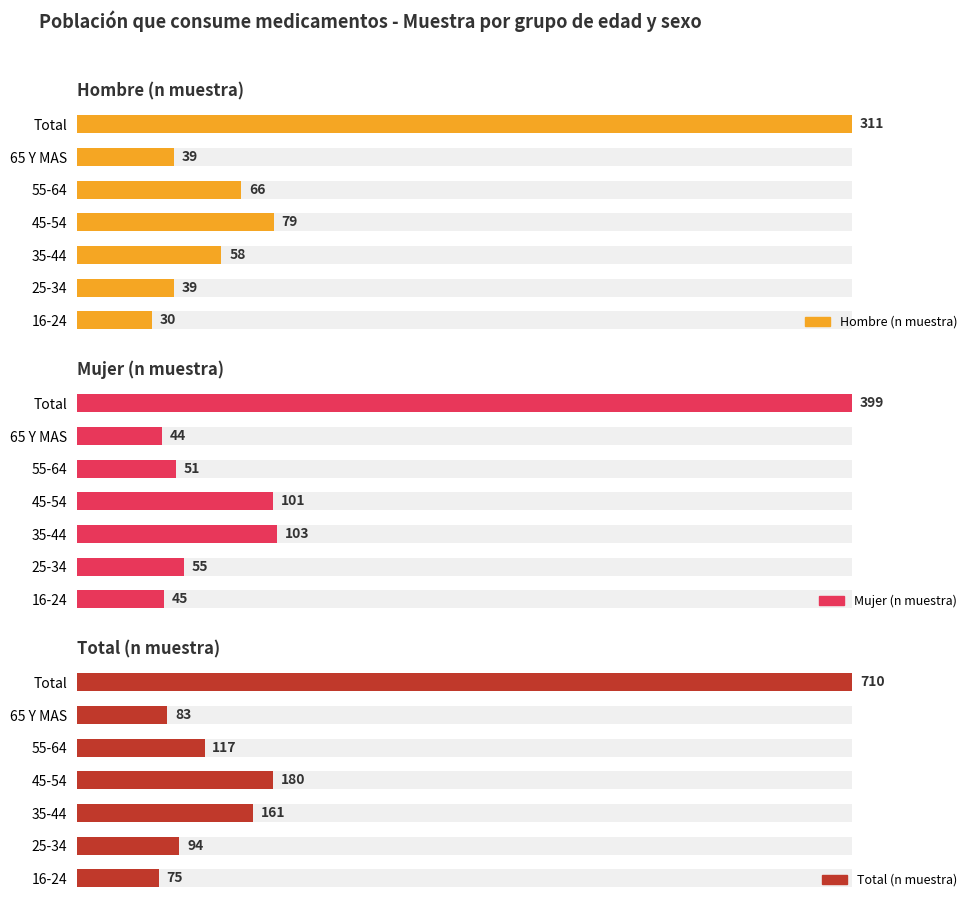

What is the difference between the Hombre (n muestra) values at 25-34 and 35-44?

19